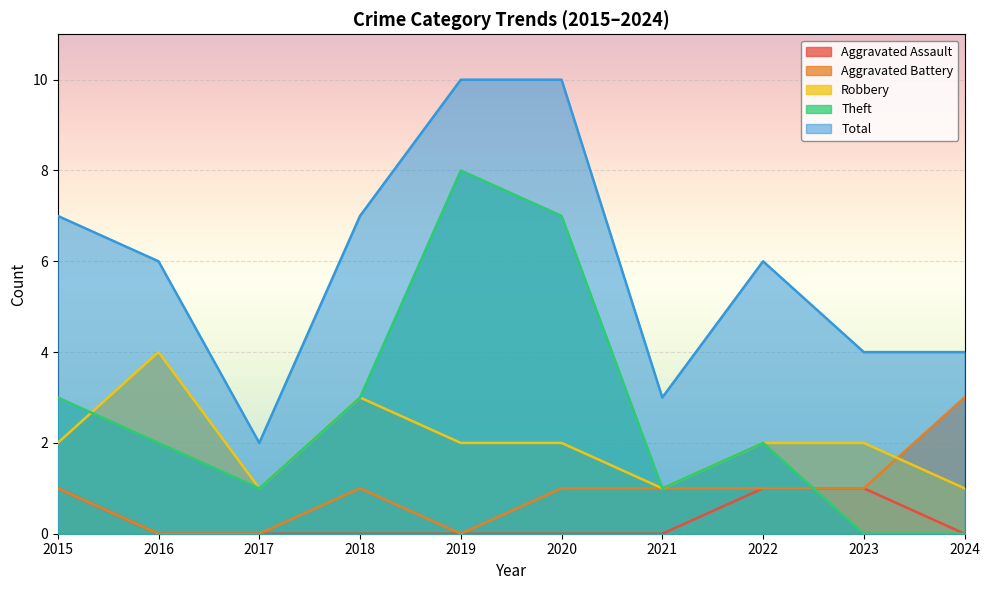

What is the difference between the maximum and minimum values in the Theft series?

8